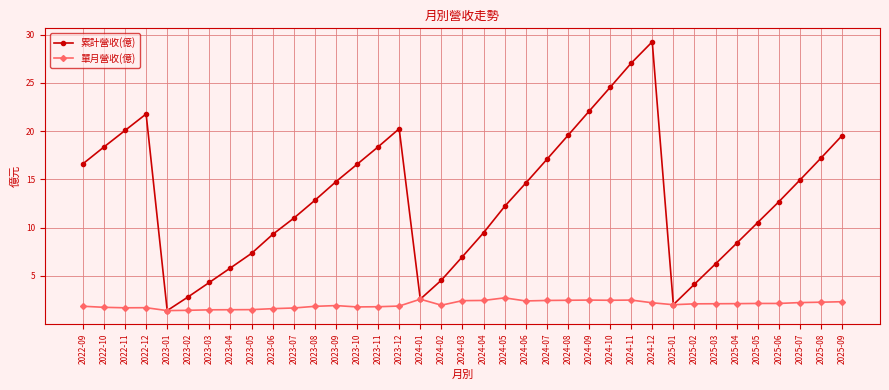

What is the label of the 18th point from the left?

2024-02